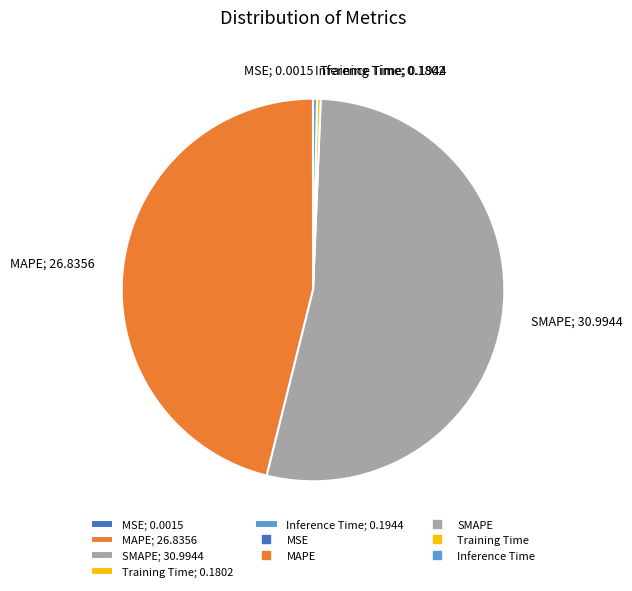

The SMAPE; 30.9944 slice represents 53% of the pie. True or false?

True